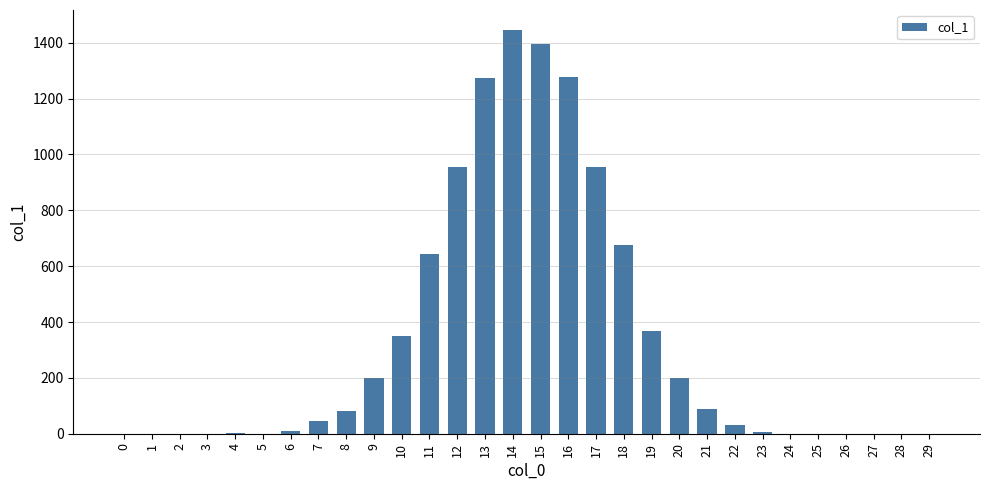

What is the sum of all values?

10000